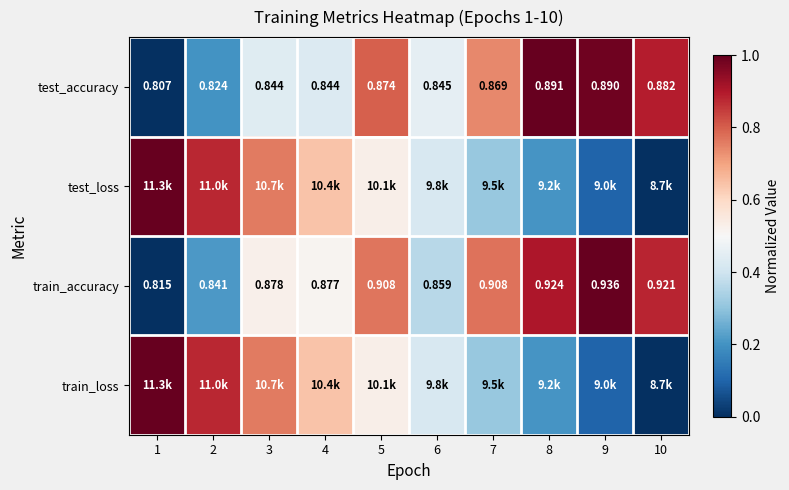

True or false: train_loss has a value of 0.1 at 9.

True